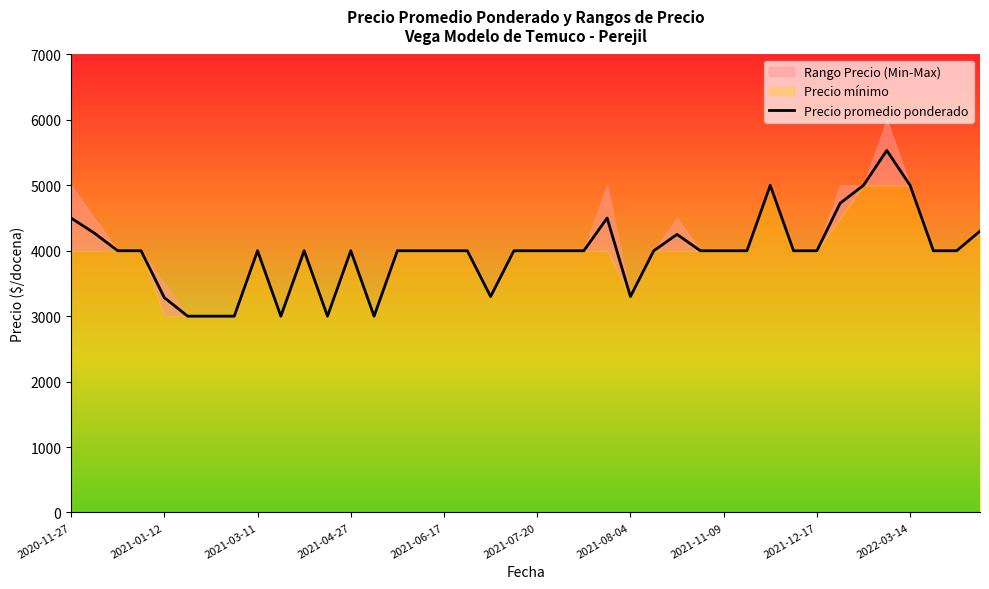

Which category has the lowest value in the Precio minimo series?

2021-01-15